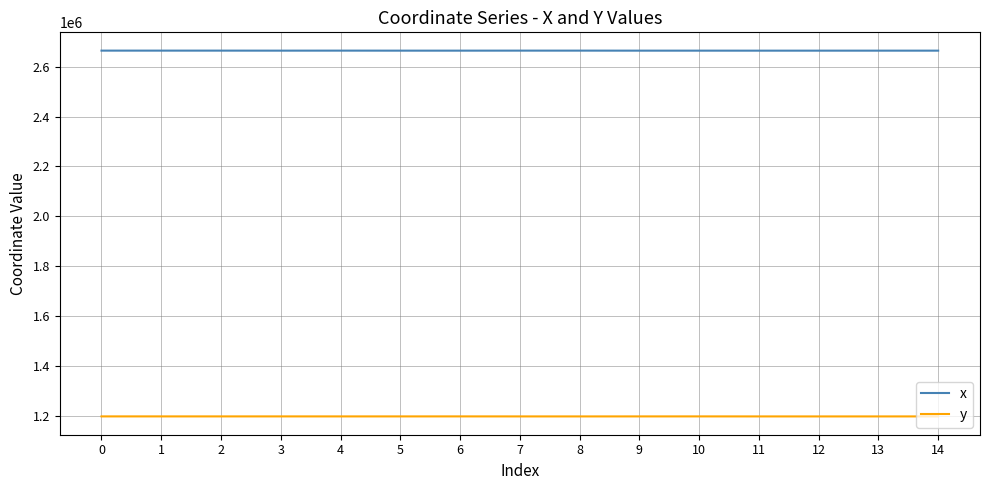

Rank the series at 10 from lowest to highest value.

y, x